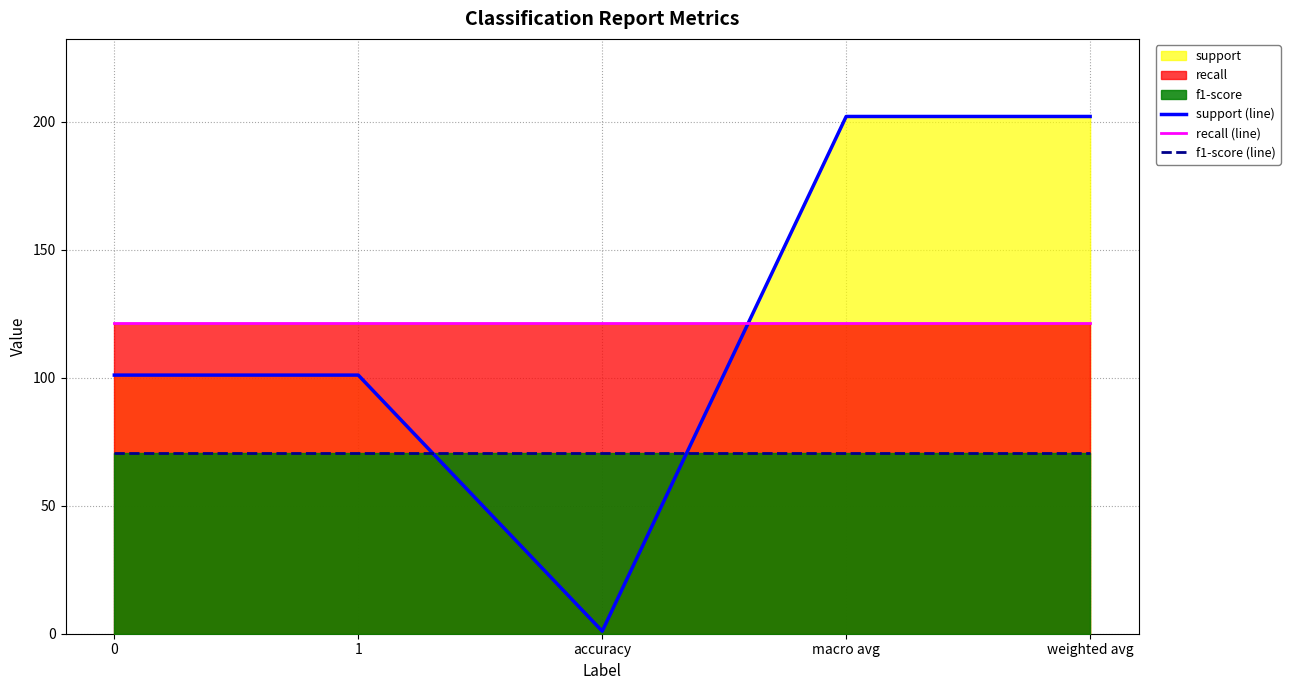

What position from the right is macro avg?

2